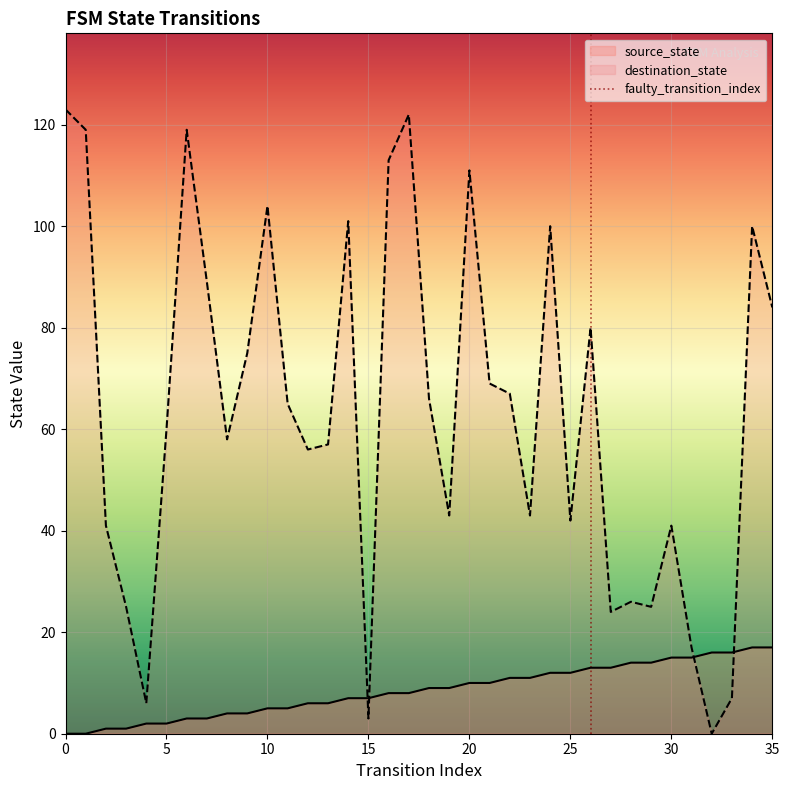

Which series ends up on top after the final intersection of source_state and destination_state?

destination_state